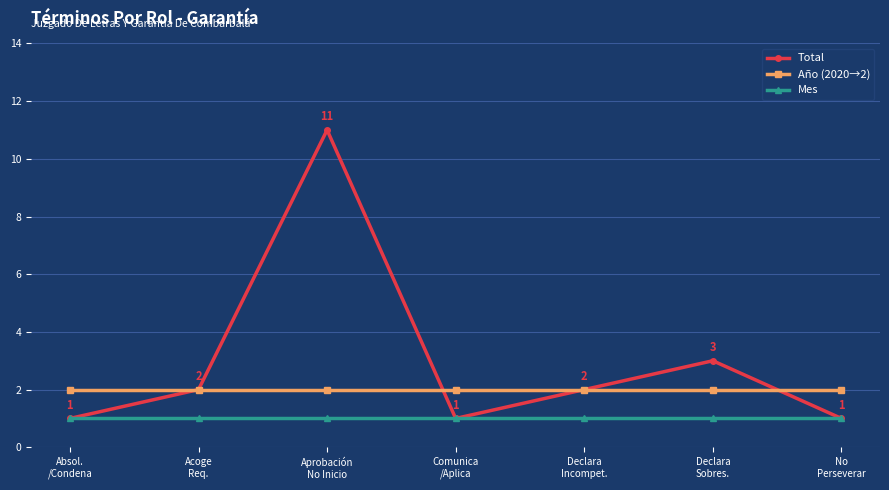

Which series changed the most between Comunica
/Aplica and Declara
Sobres.?

Total